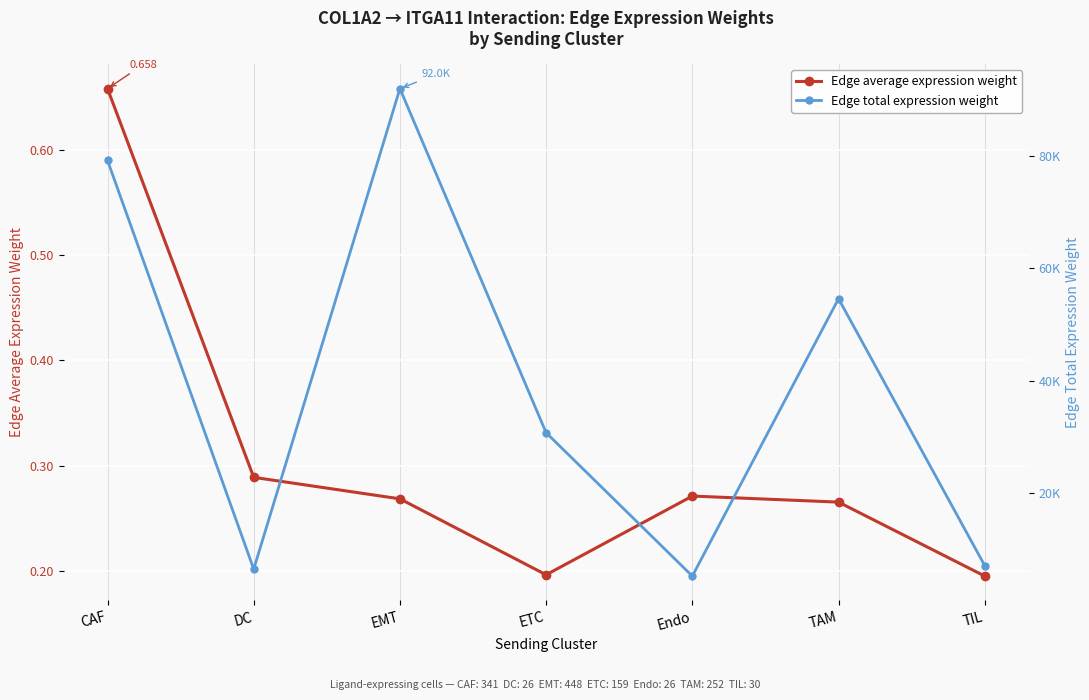

List the series in order of their peak value, lowest first.

Edge average expression weight, Edge total expression weight